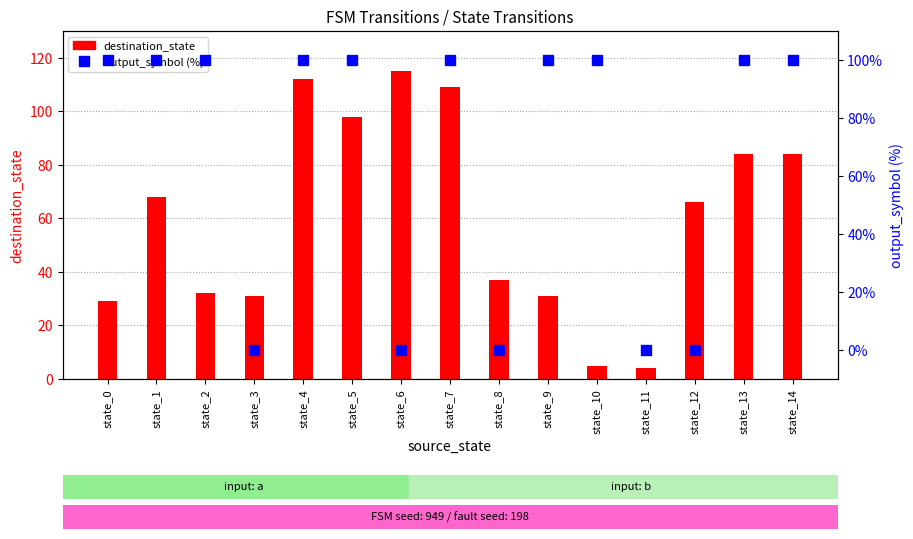

List the series in order of their peak value, lowest first.

output_symbol (%), destination_state